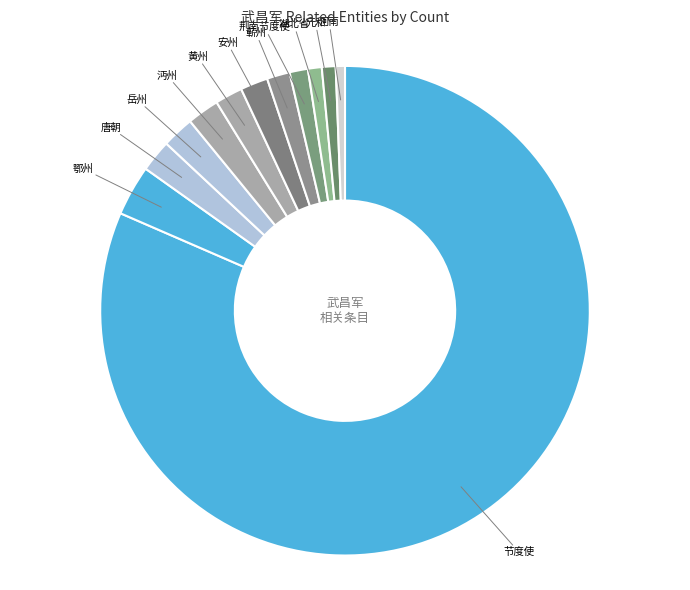

Which category accounts for the majority?

节度使